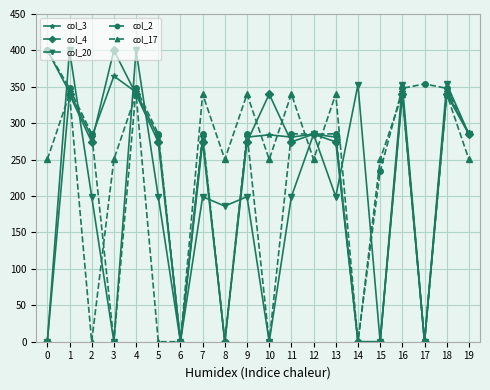

How many data points does each series have?

20